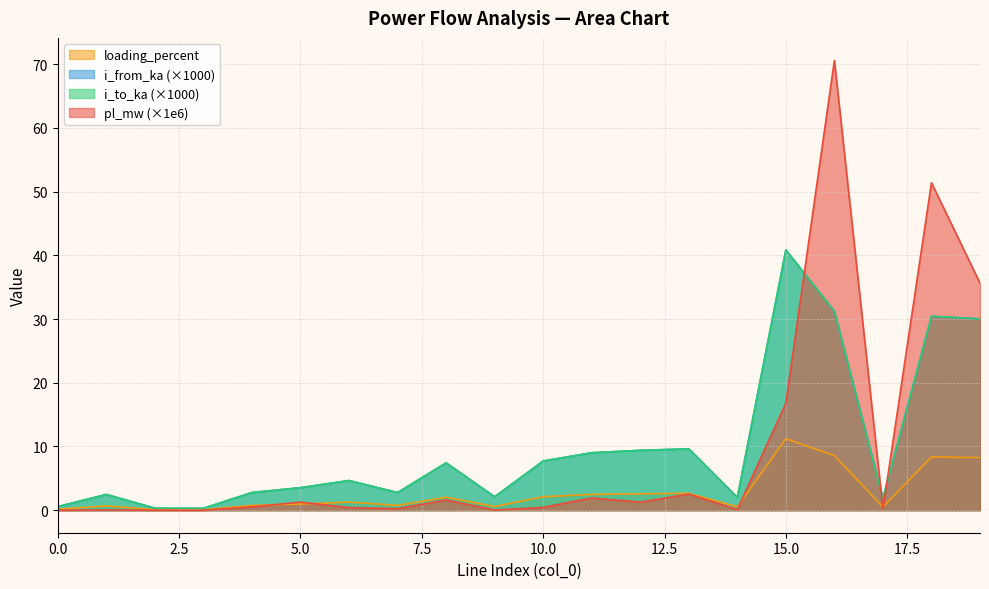

How many distinct data groups are displayed?

4